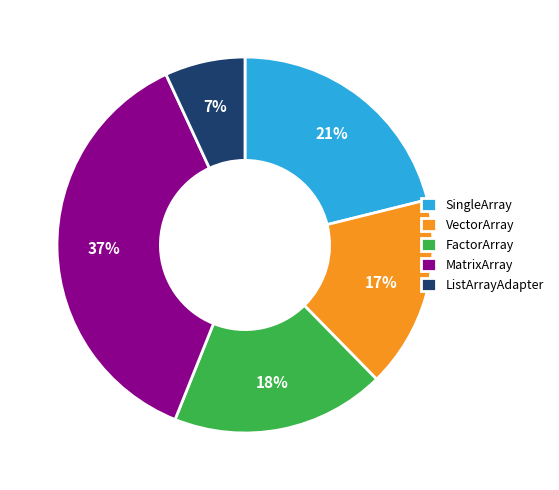

Which category has the smallest portion of the pie?

ListArrayAdapter